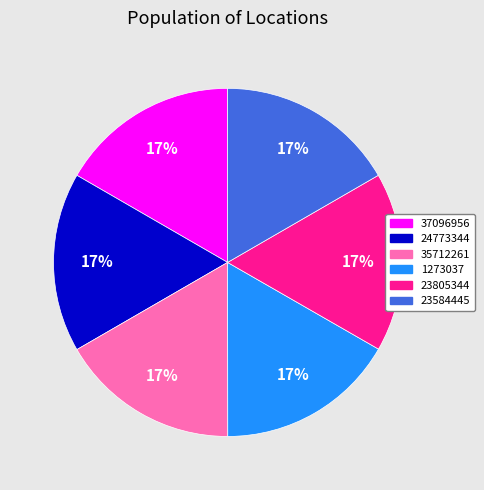

To the nearest percent, what is the average slice percentage?

17%